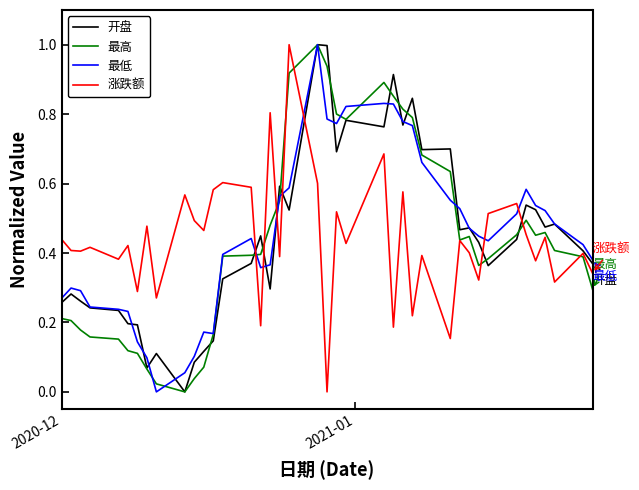

What is the maximum value for 最低?

1.0